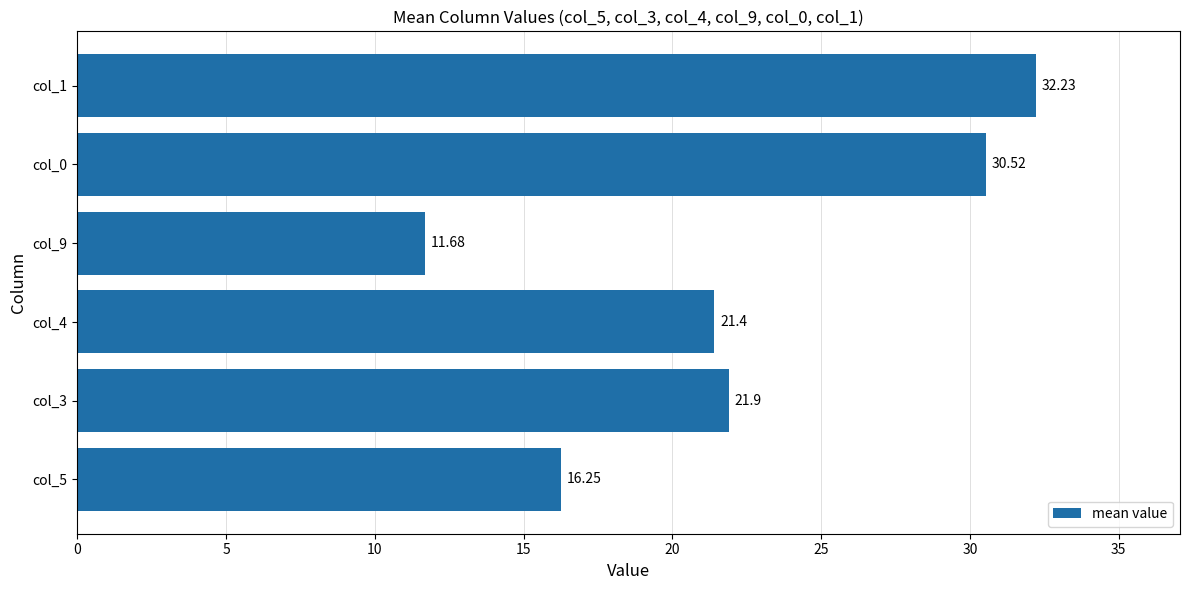

What is the change in value from col_5 to col_9?

-4.6